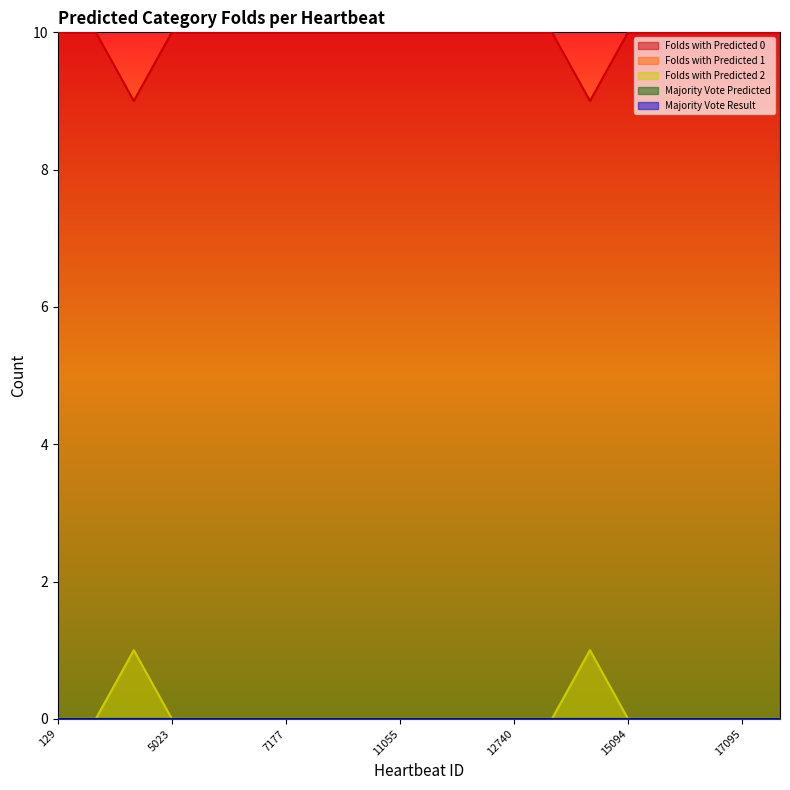

What is the greatest value displayed?

10